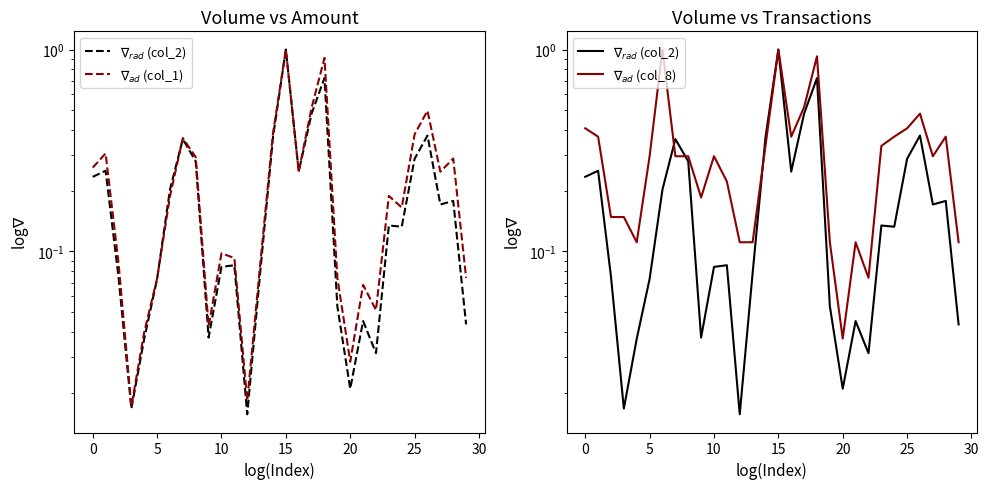

At which category does the chart reach its minimum across all series?

12